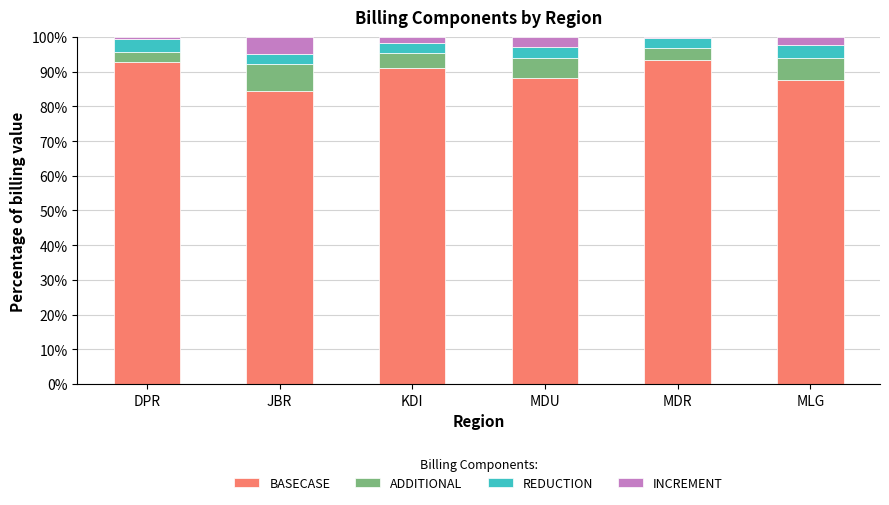

True or false: BASECASE has a value of 92.6 at DPR.

True